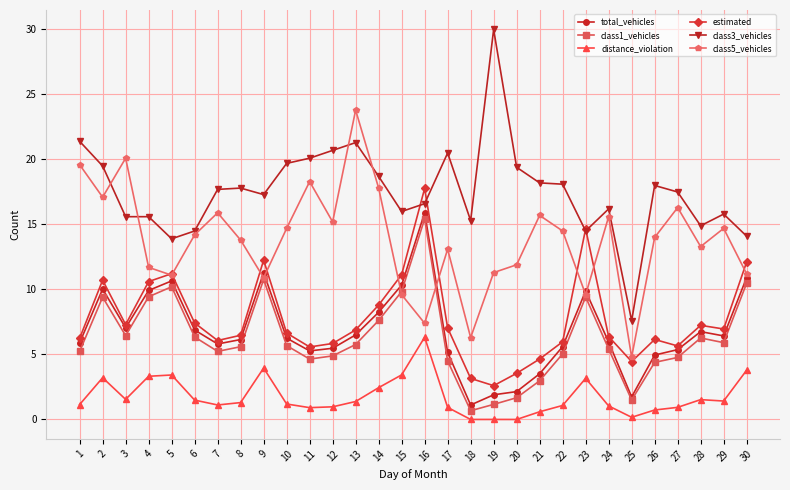

Which series ends up on top after the final intersection of estimated and class3_vehicles?

class3_vehicles